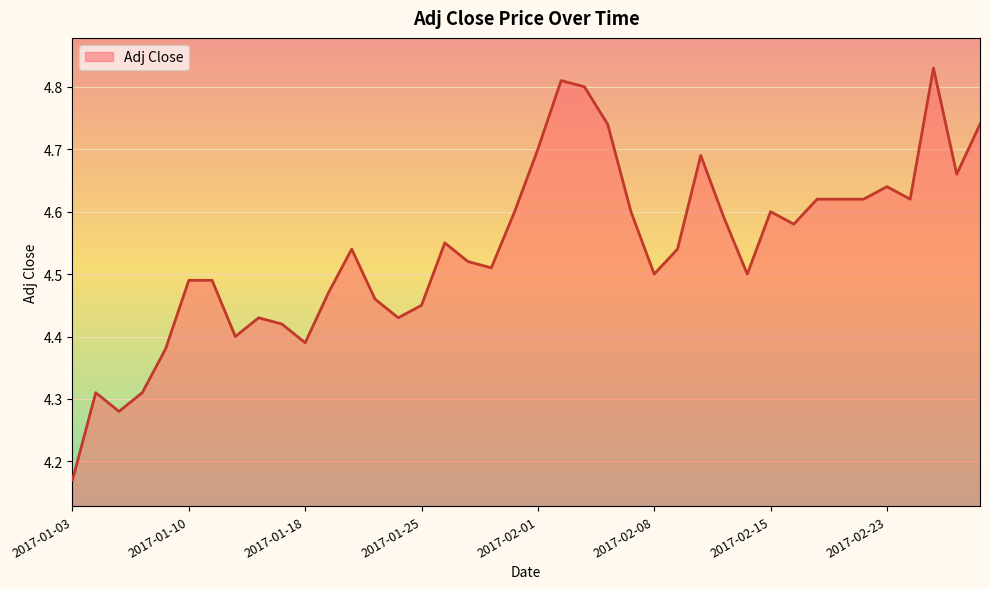

What is the difference between the maximum and minimum values?

0.7